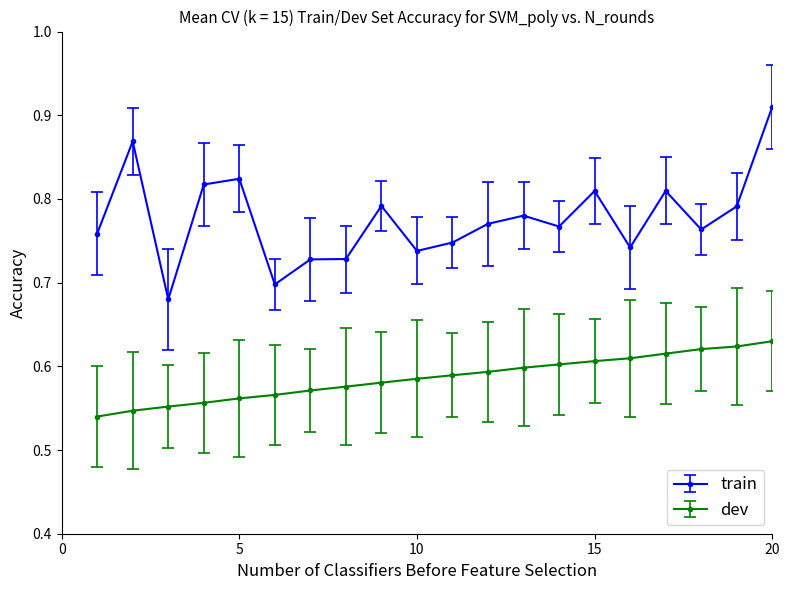

List the series in order of their overall mean, highest first.

train, dev